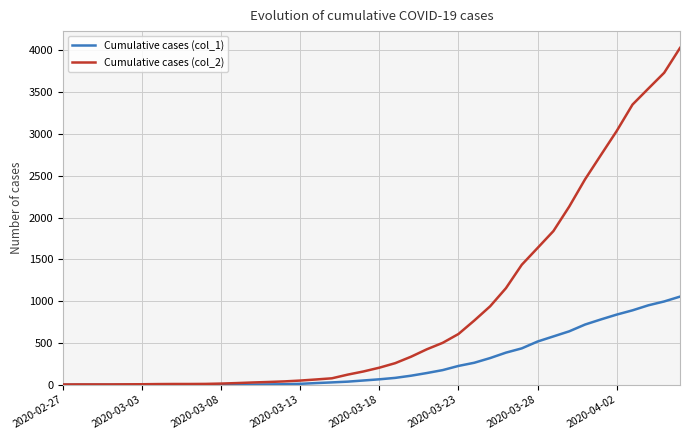

What is the greatest value displayed?

4028